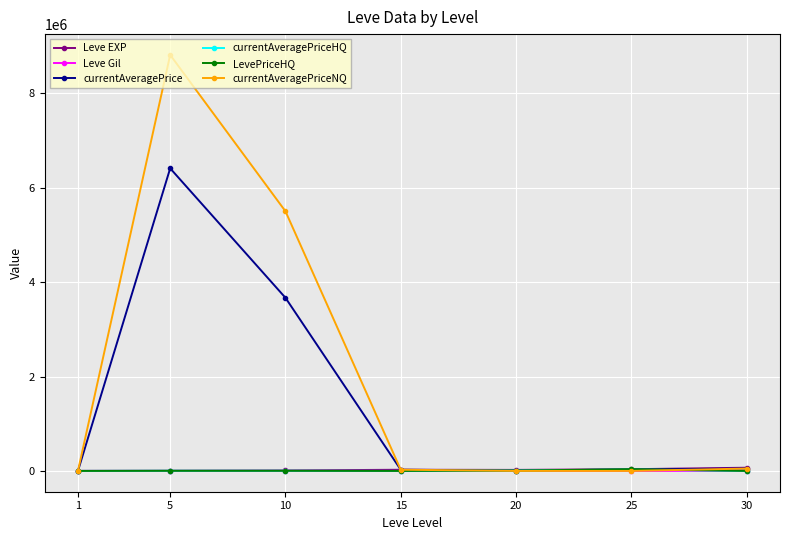

How many data points in Leve Gil are less than 293?

3